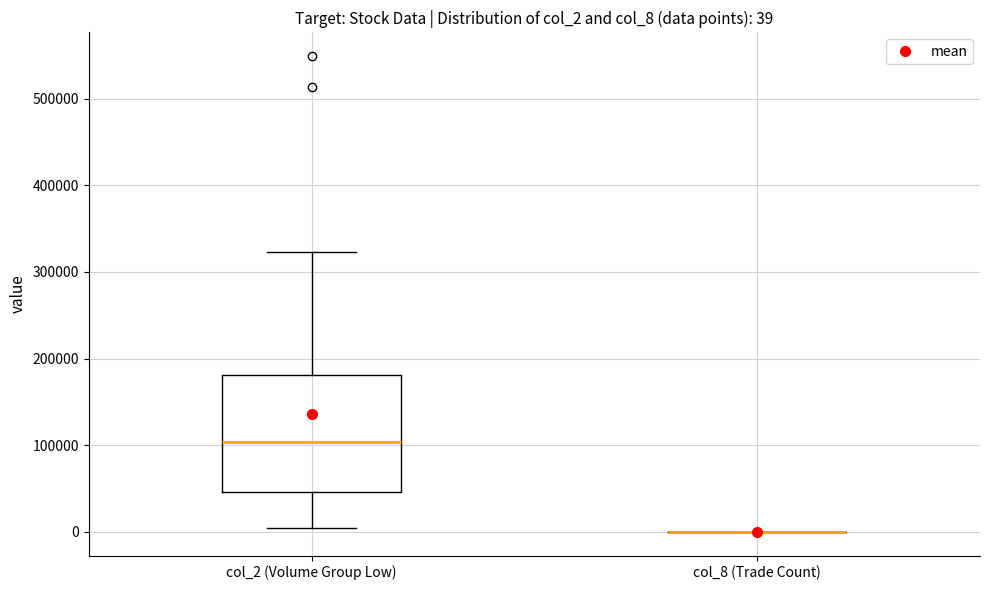

Which box is the tallest, from its lower edge to its upper edge?

col_2 (Volume Group Low)